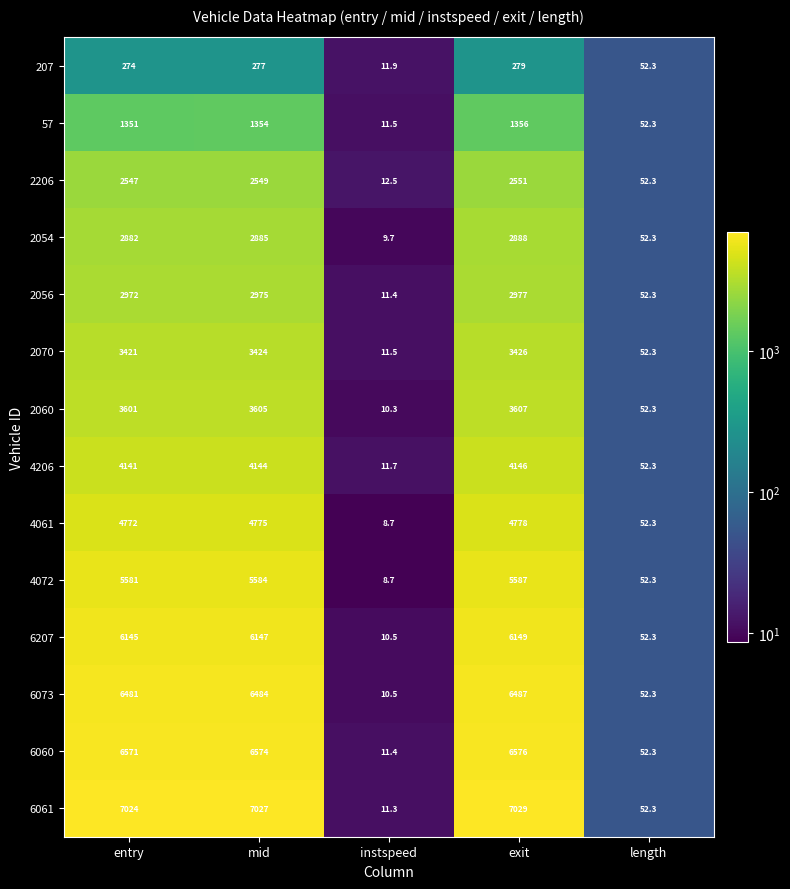

Which series has the largest total across all categories?

6061